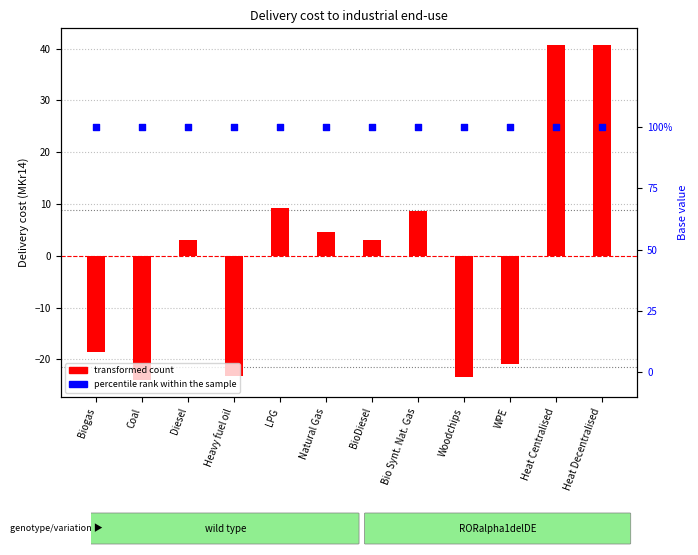

What is the total value across all series at Heat Decentralised?

41.7